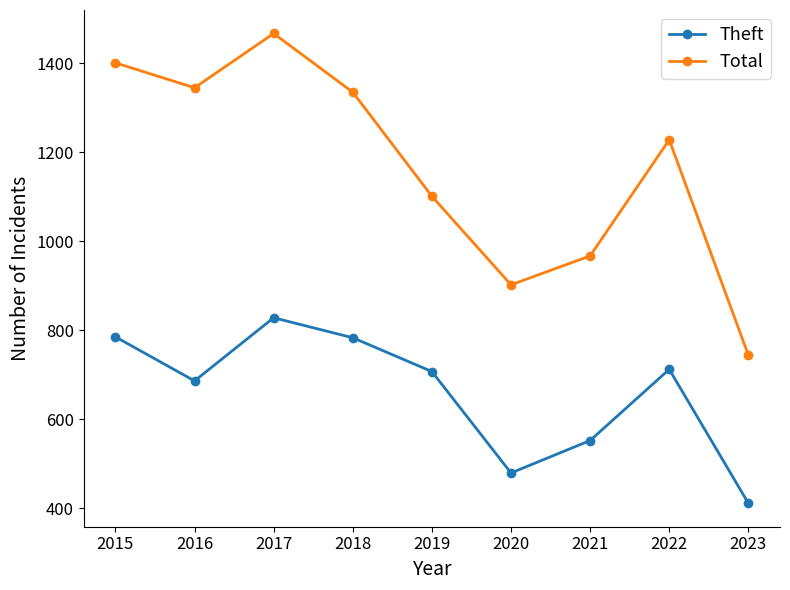

What is the sum of the Theft values at 2019 and 2020?

1186